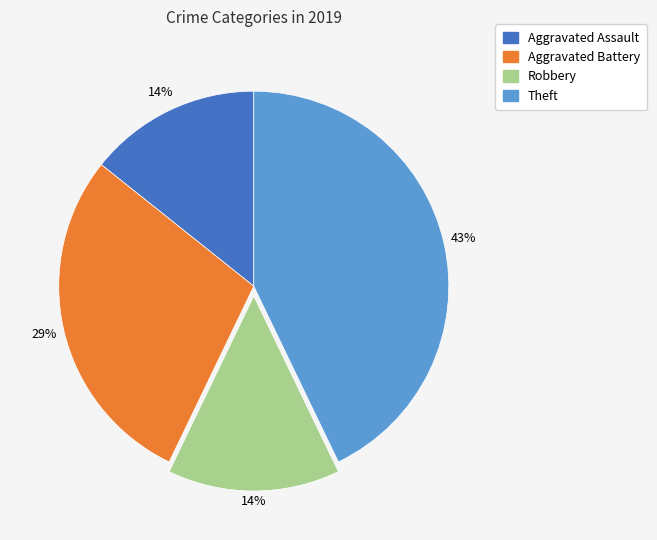

Is the sum of Theft and Robbery greater than half?

Yes